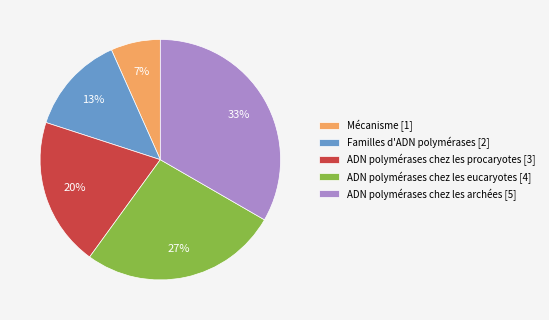

Rank the categories by value from lowest to highest.

Mécanisme, Familles d'ADN polymérases, ADN polymérases chez les procaryotes, ADN polymérases chez les eucaryotes, ADN polymérases chez les archées